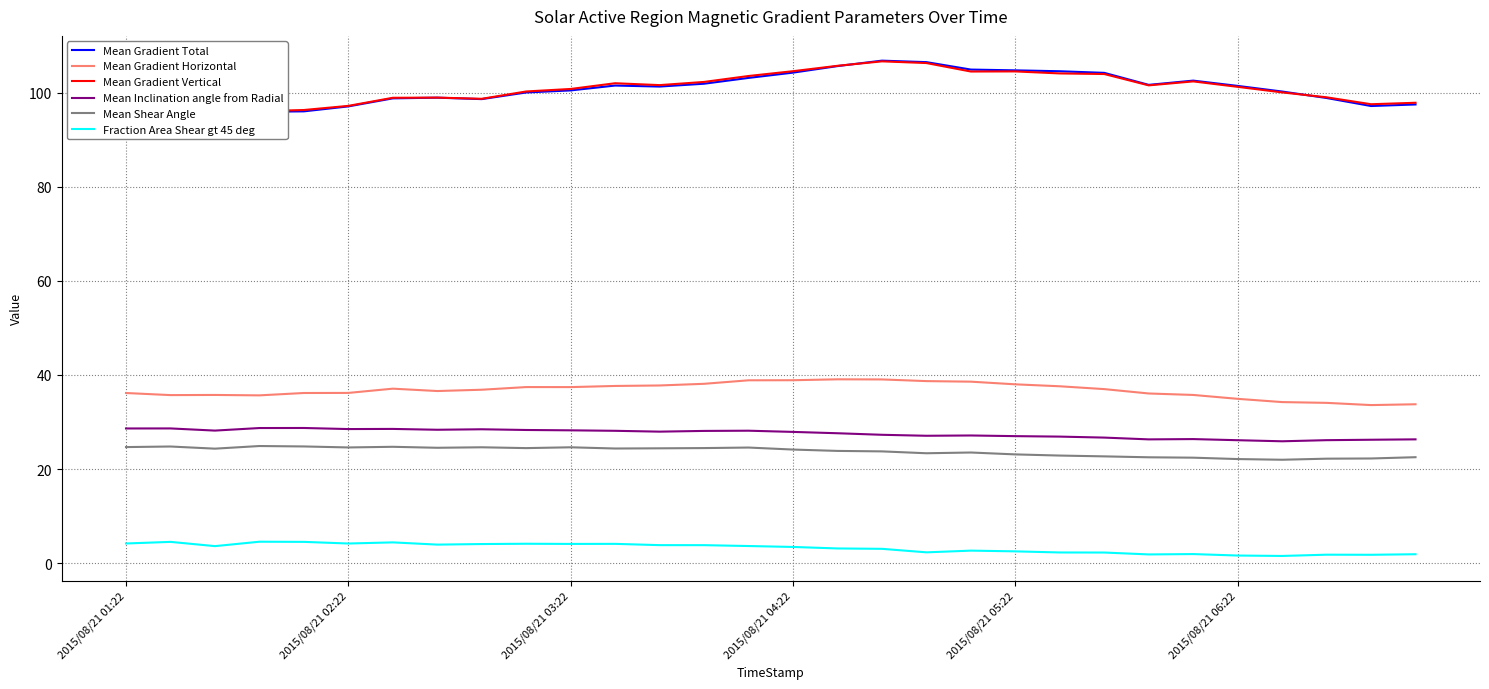

Between 26 and 8, which is larger?

26